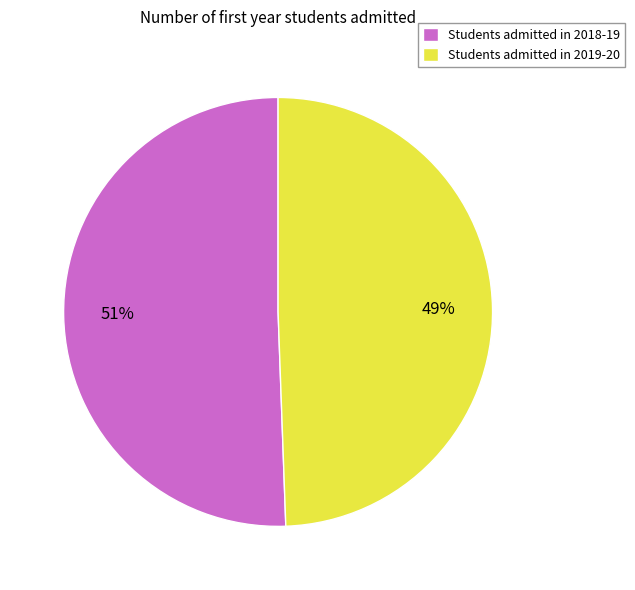

Between Students admitted in 2018-19 and Students admitted in 2019-20, which is larger?

Students admitted in 2018-19